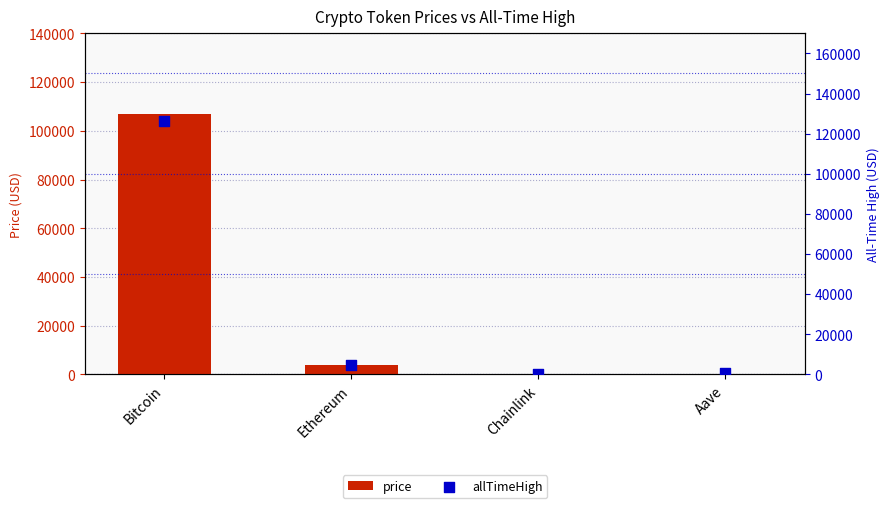

Is the value of price at Bitcoin greater than the value of allTimeHigh at Bitcoin?

No